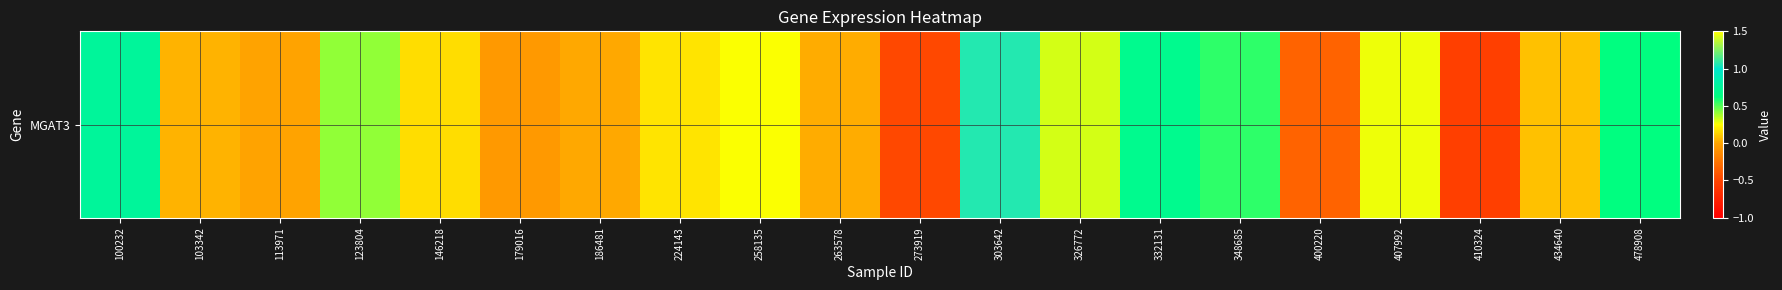

Is it true that the value at 258135 is 0.5?

False